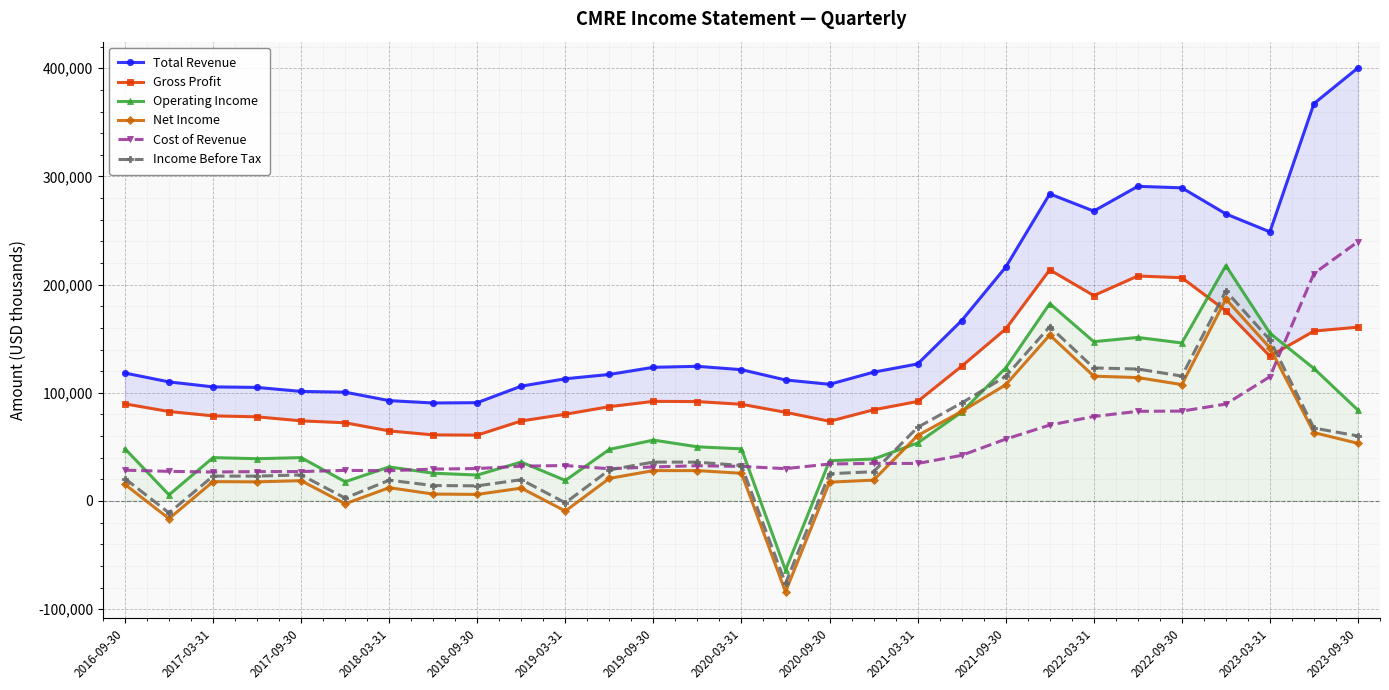

True or false: Operating Income and Income Before Tax intersect in this chart.

True